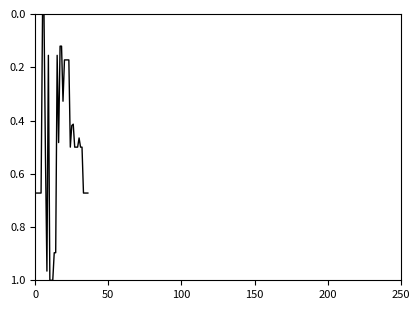

True or false: the data has more than 0 interior local peaks.

True